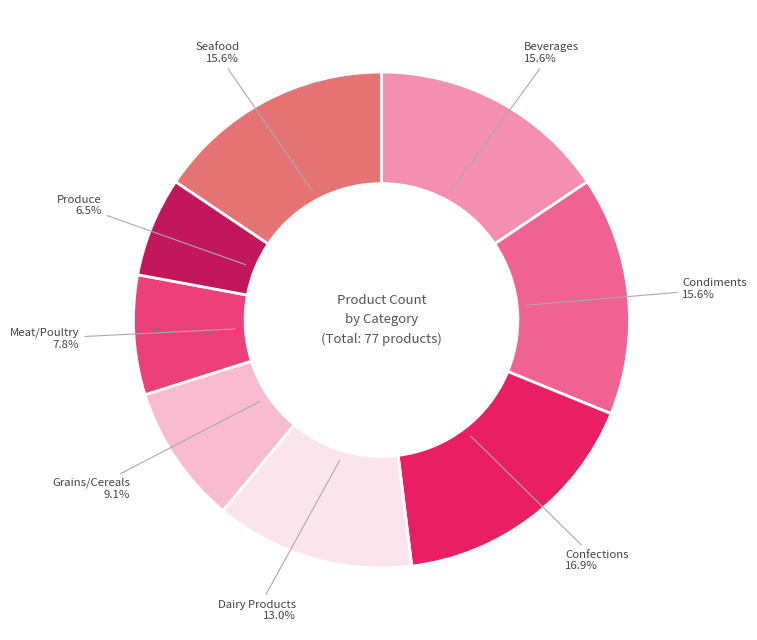

Does any single category account for the majority?

No